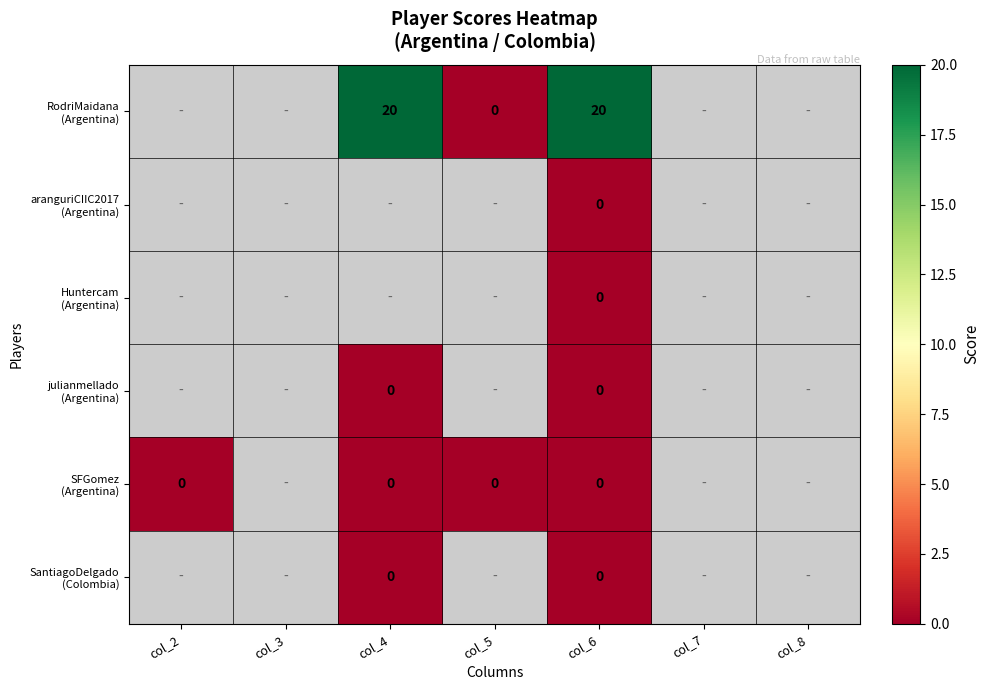

Which label corresponds to the smallest value in the chart?

col_5